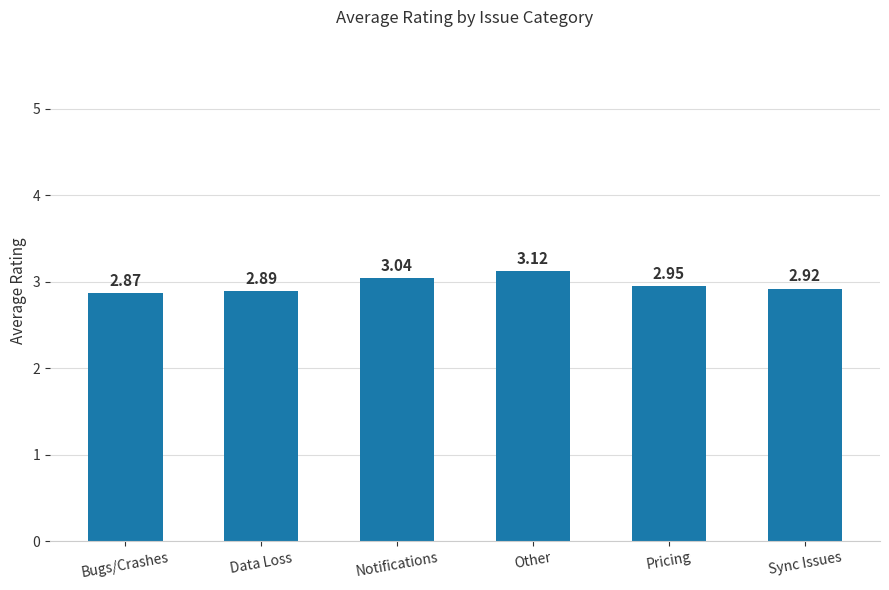

Rank the categories by value from highest to lowest.

Other, Notifications, Pricing, Sync Issues, Data Loss, Bugs/Crashes